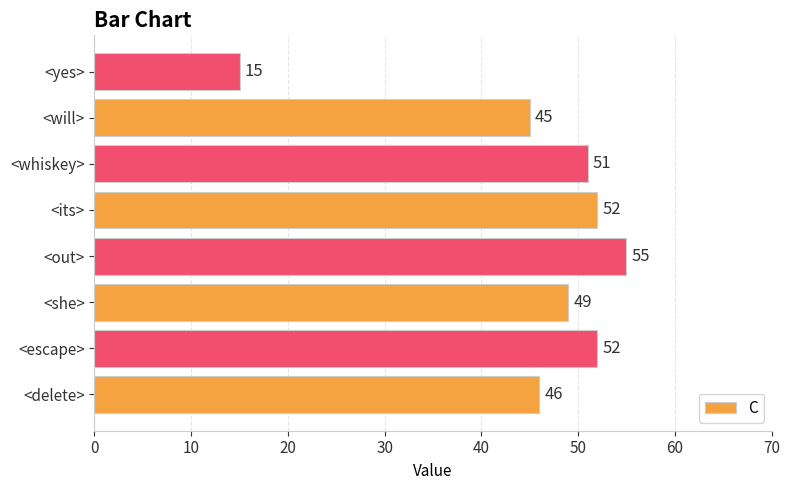

At which category does the chart reach its minimum across all series?

<yes>